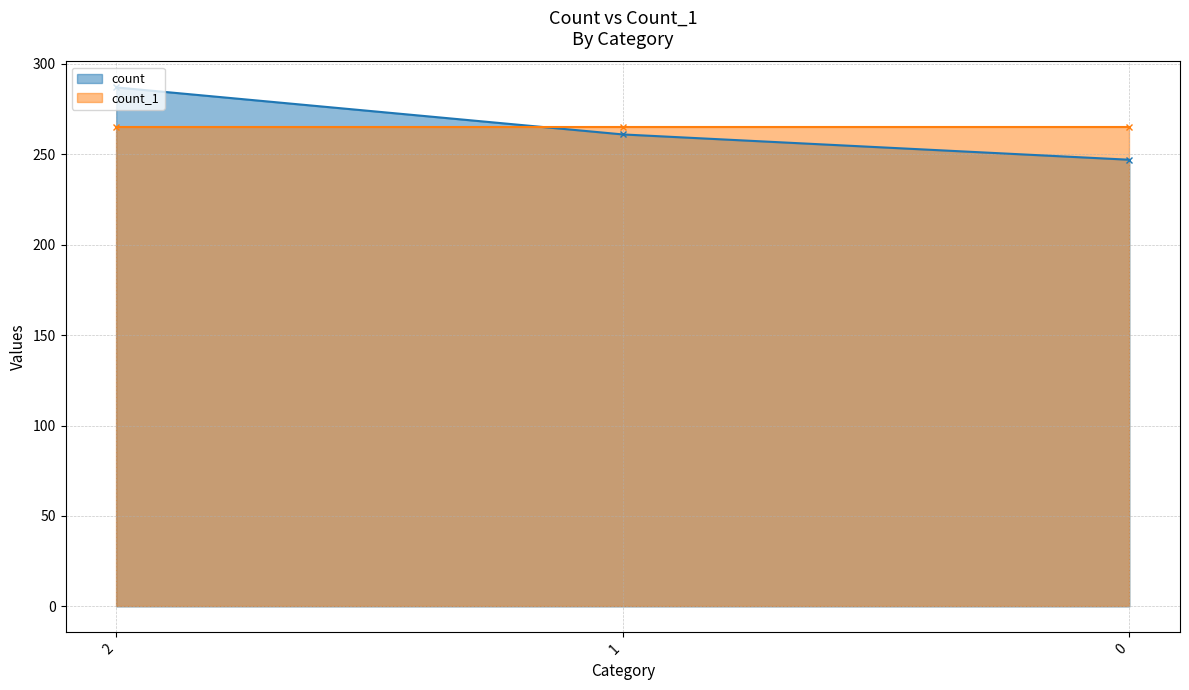

What is the value of the count point at the 2nd from the left?

261